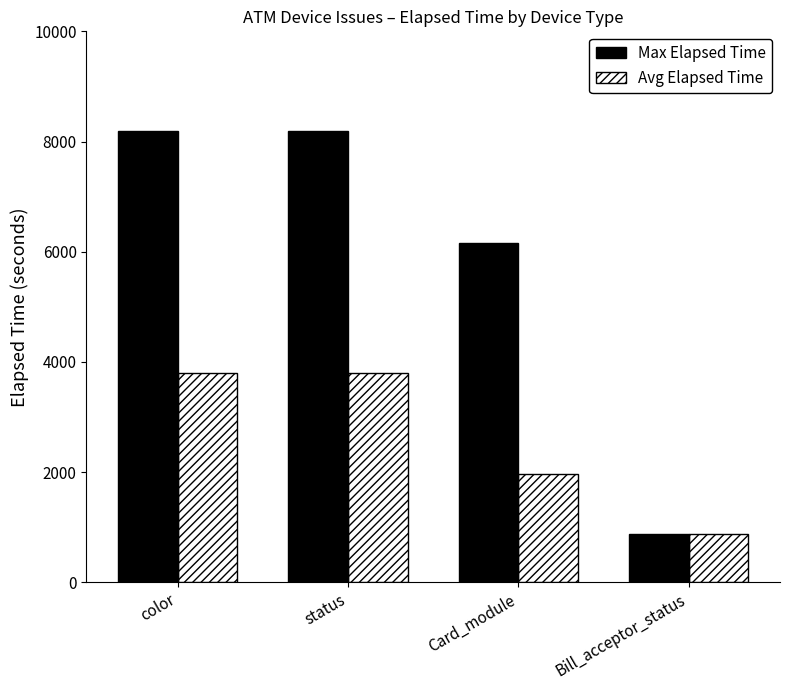

How many distinct data groups are displayed?

2